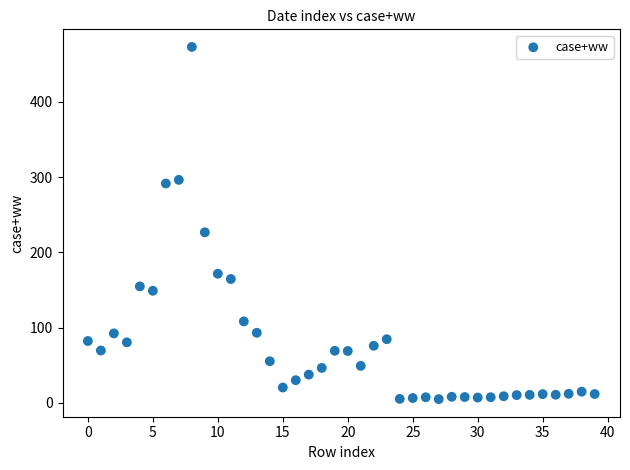

What Y value in the scatter plot is closest to 239?

226.7